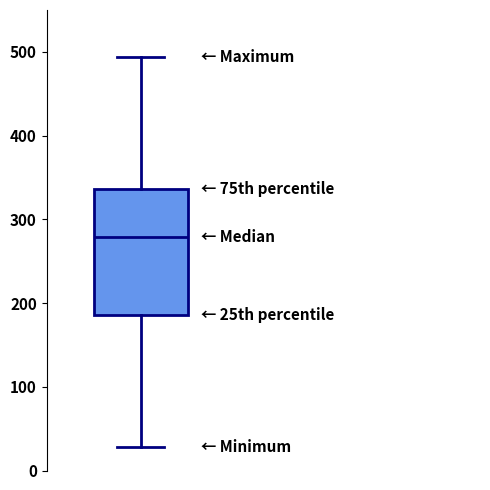

Transcribe this box plot: give where the median line is, the range the box spans, and where the two whiskers end, as read against the y-axis. The values are not printed on the chart, so give them approximately, as read against the axis.

median 280, box 190 to 340, whiskers 30 to 490